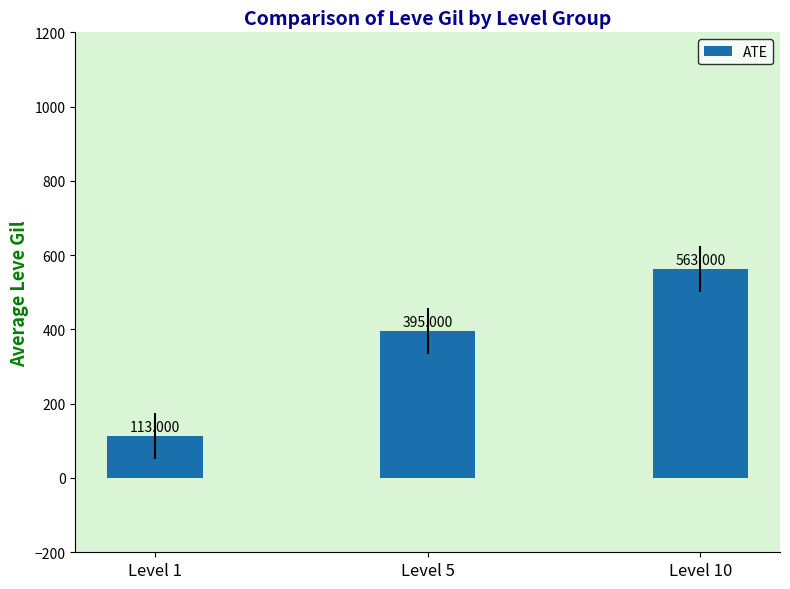

Which category has the highest value across all series?

Level 10